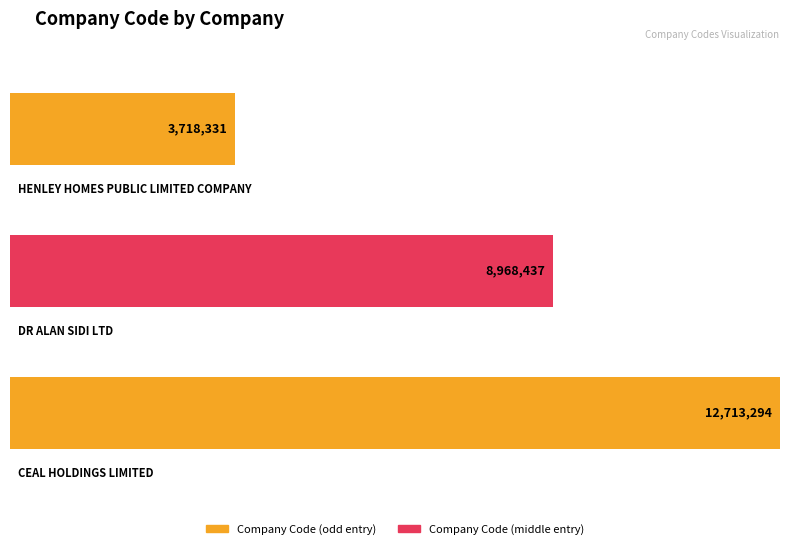

What is the value of the 2nd bar from the left?

8968437